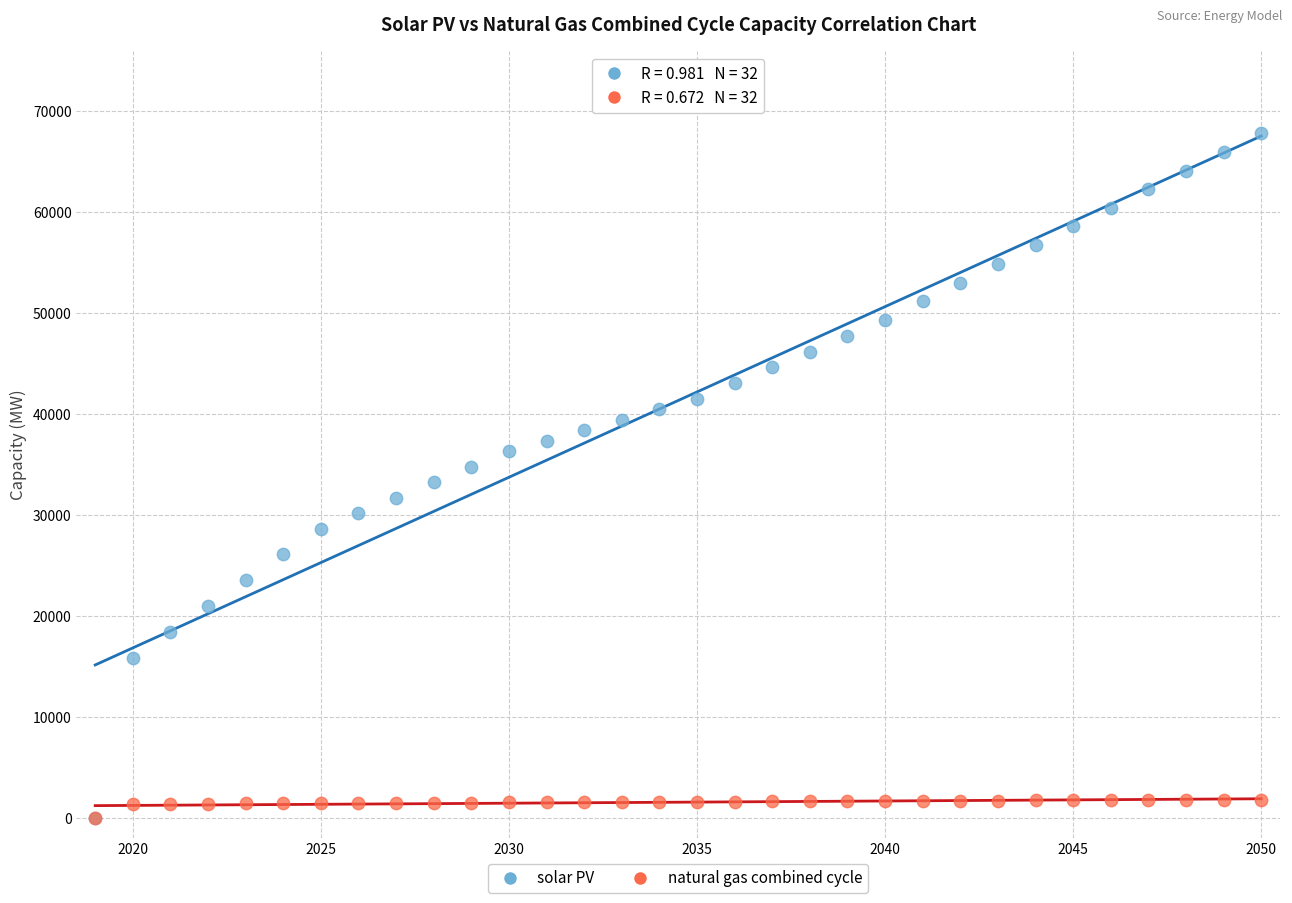

What are all the series names shown in the legend?

solar PV, natural gas combined cycle